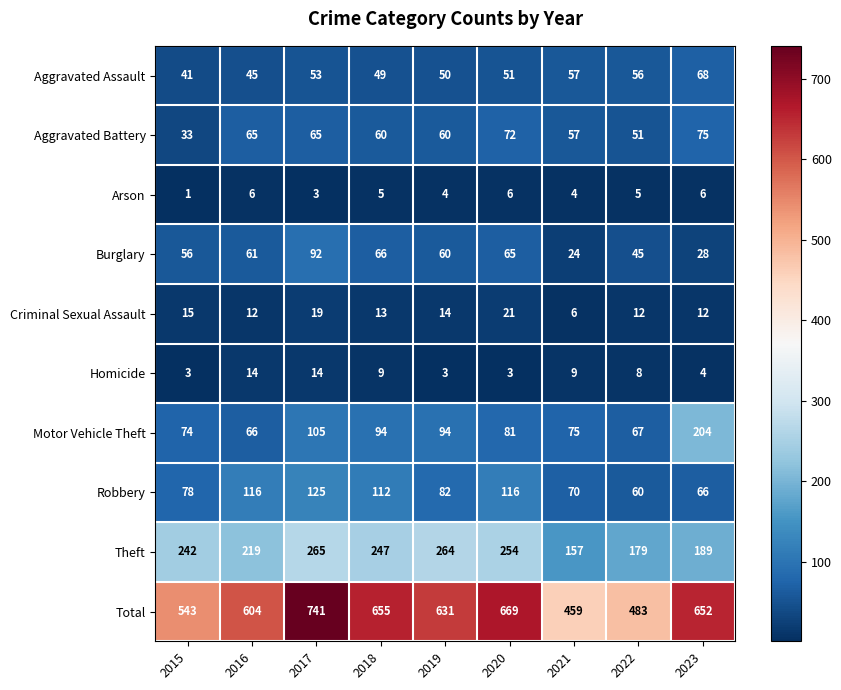

What is the sum of all Motor Vehicle Theft values?

860